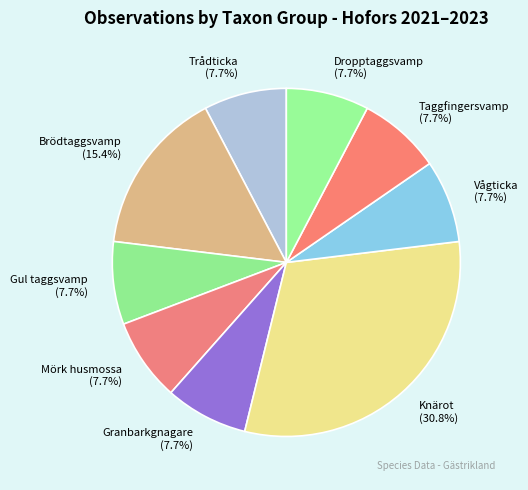

How many segments does this pie chart have?

9